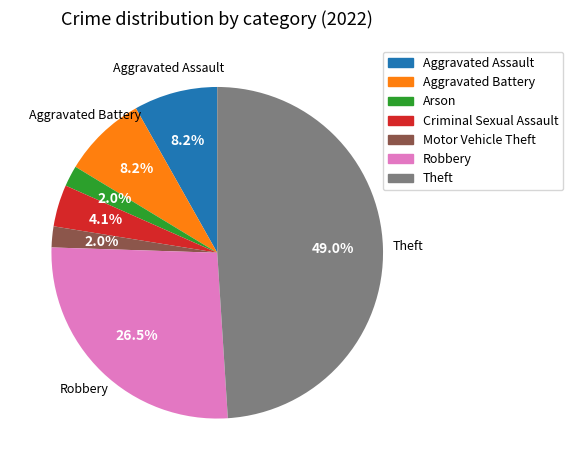

To the nearest percent, what is the average slice percentage?

14%